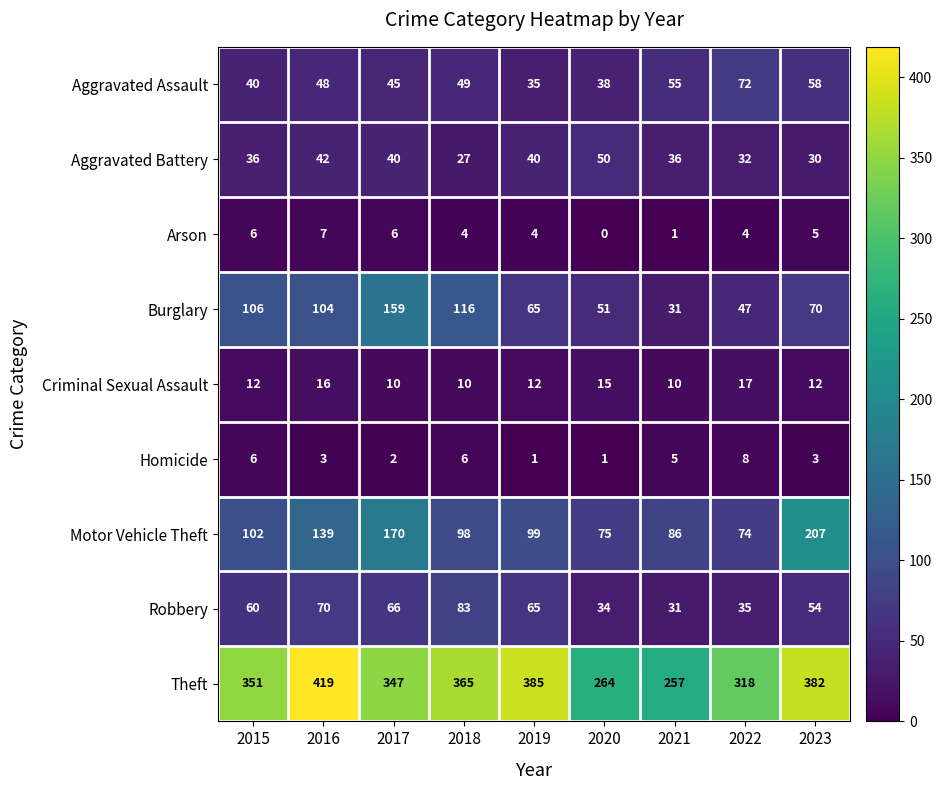

Which category has the highest value across all series?

2016